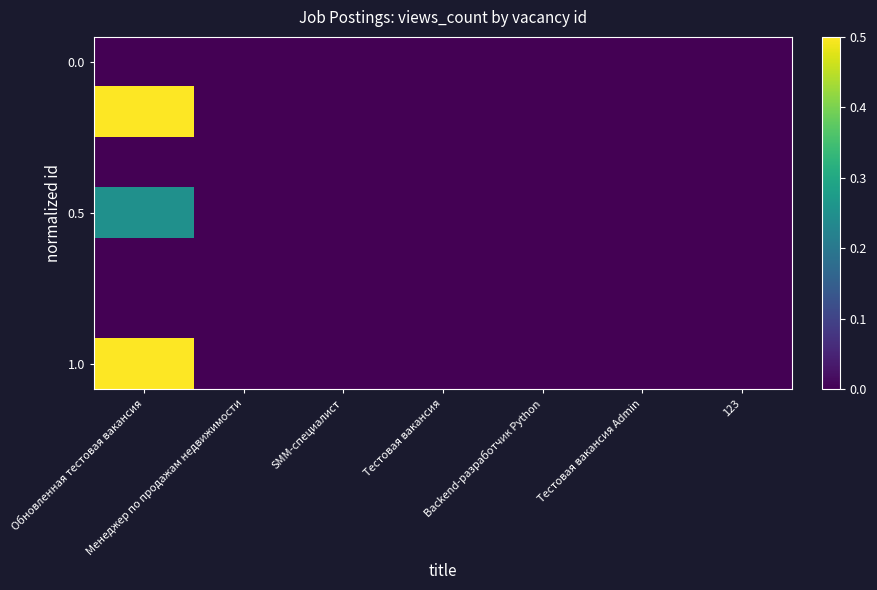

Which has a higher value, 123 or Тестовая вакансия?

123